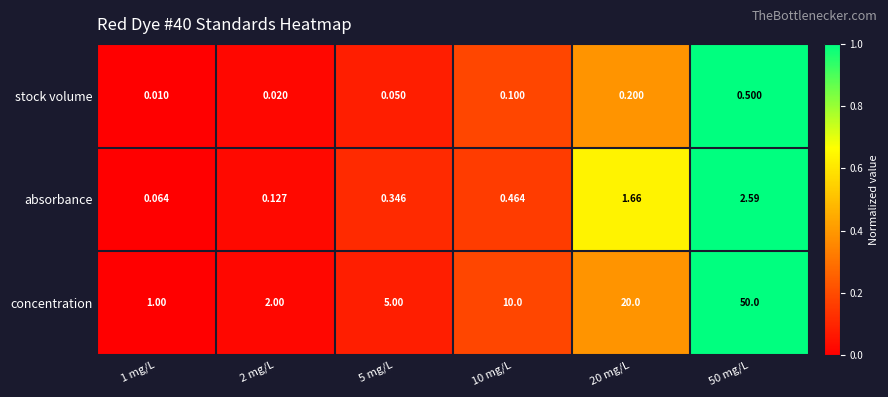

What is the maximum value shown in the chart?

50.0